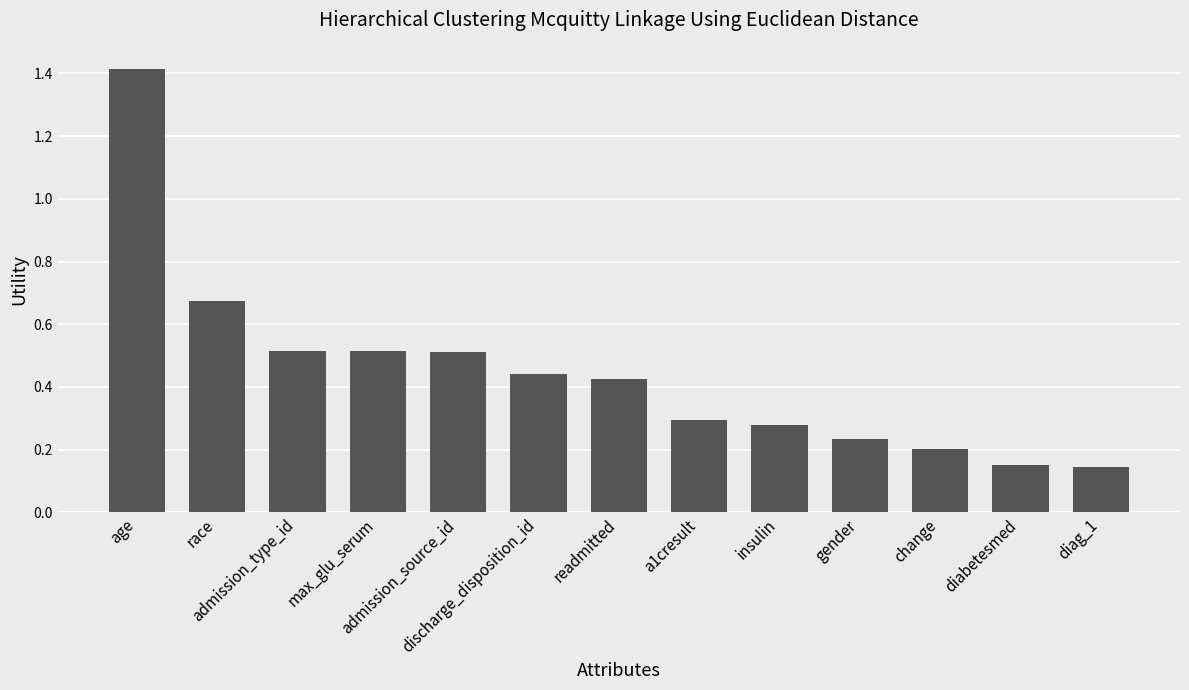

What is the sum of all values?

5.8